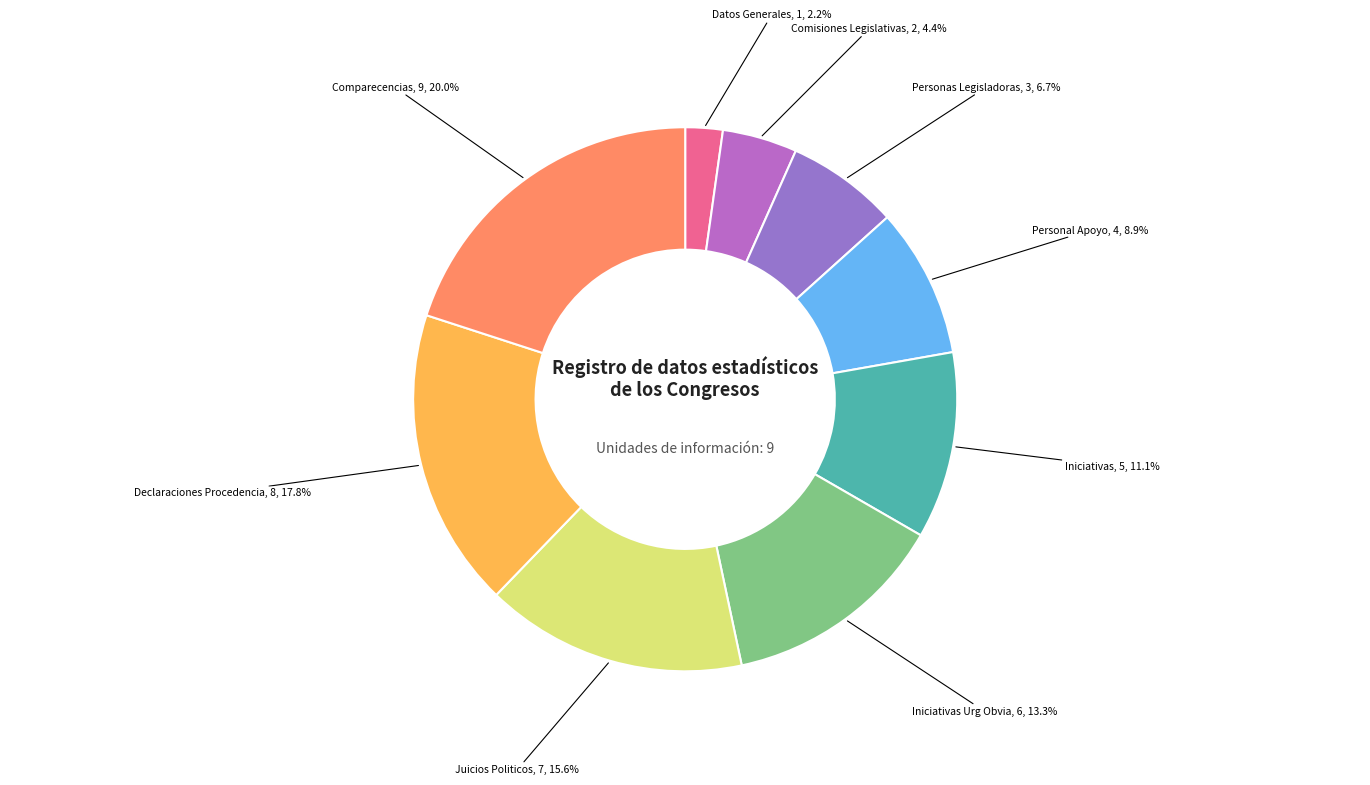

Which slice is the smallest?

TR_DATOS_GENERALES